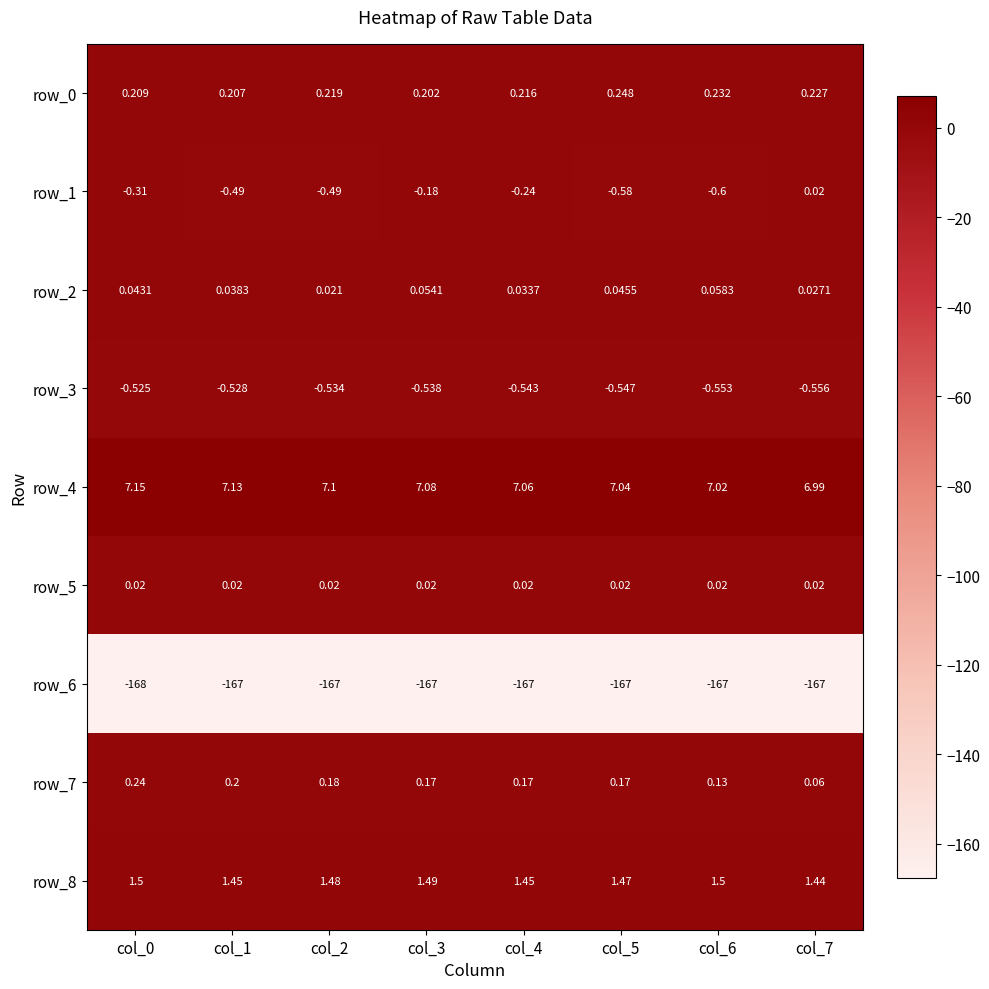

What is the maximum value for row_2?

0.1